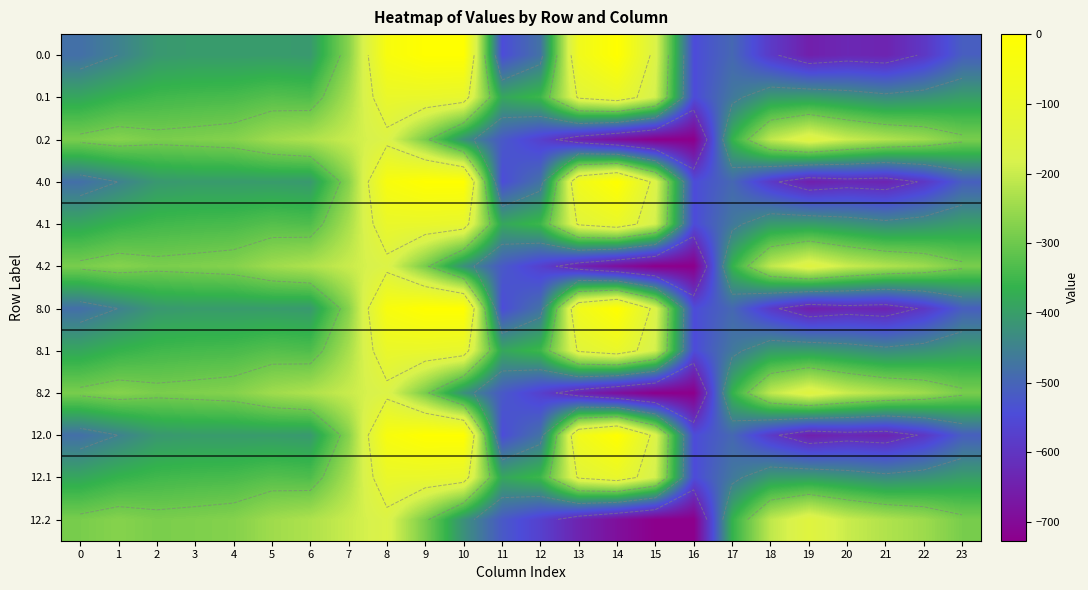

Rank the series at 2 from highest to lowest value.

0.2, 4.2, 8.2, 12.2, 0.1, 4.1, 8.1, 12.1, 0.0, 4.0, 8.0, 12.0